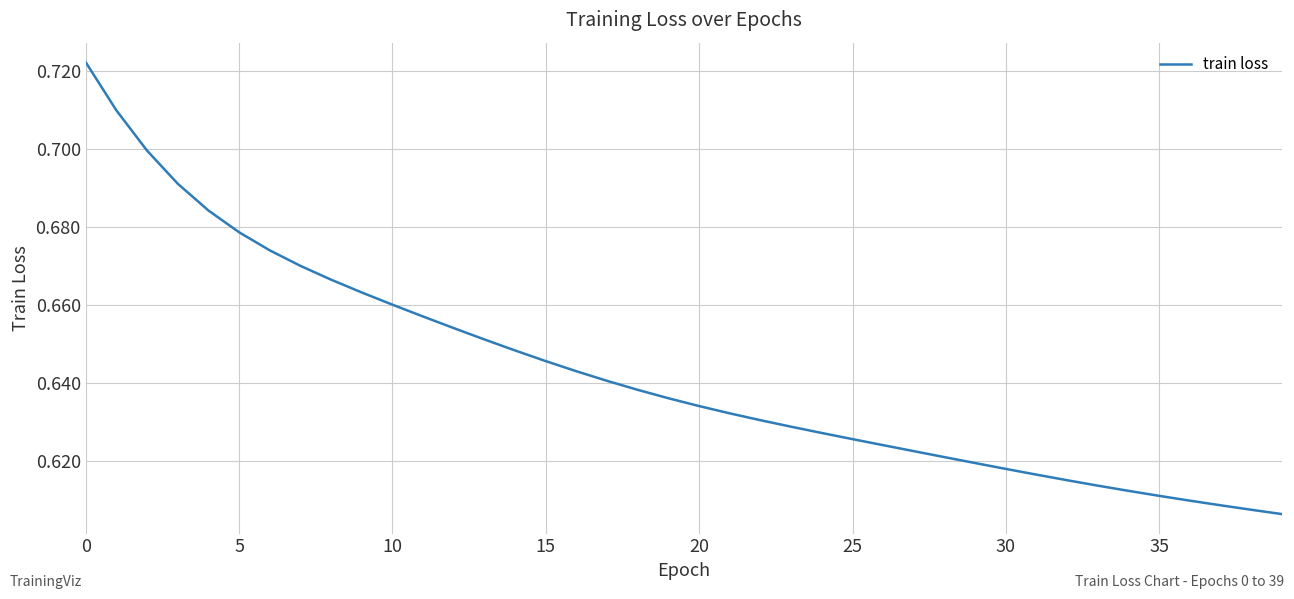

What is the label of the 34th point from the left?

33